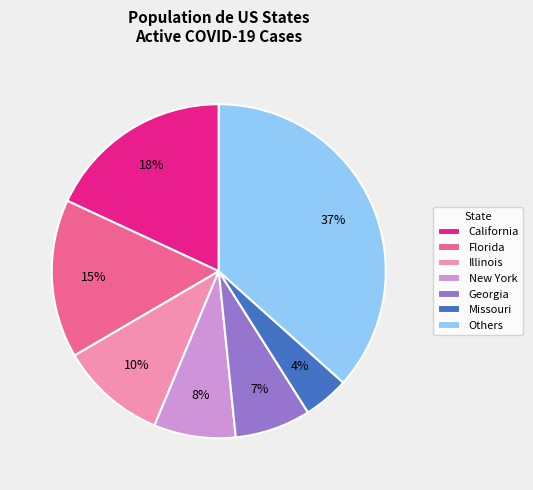

To the nearest percent, what portion does New York represent?

8%